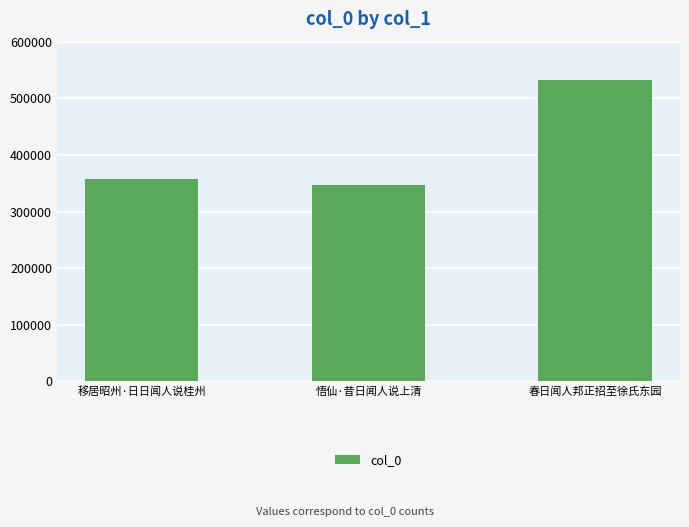

What is the label of the 2nd bar from the left?

悟仙·昔日闻人说上清